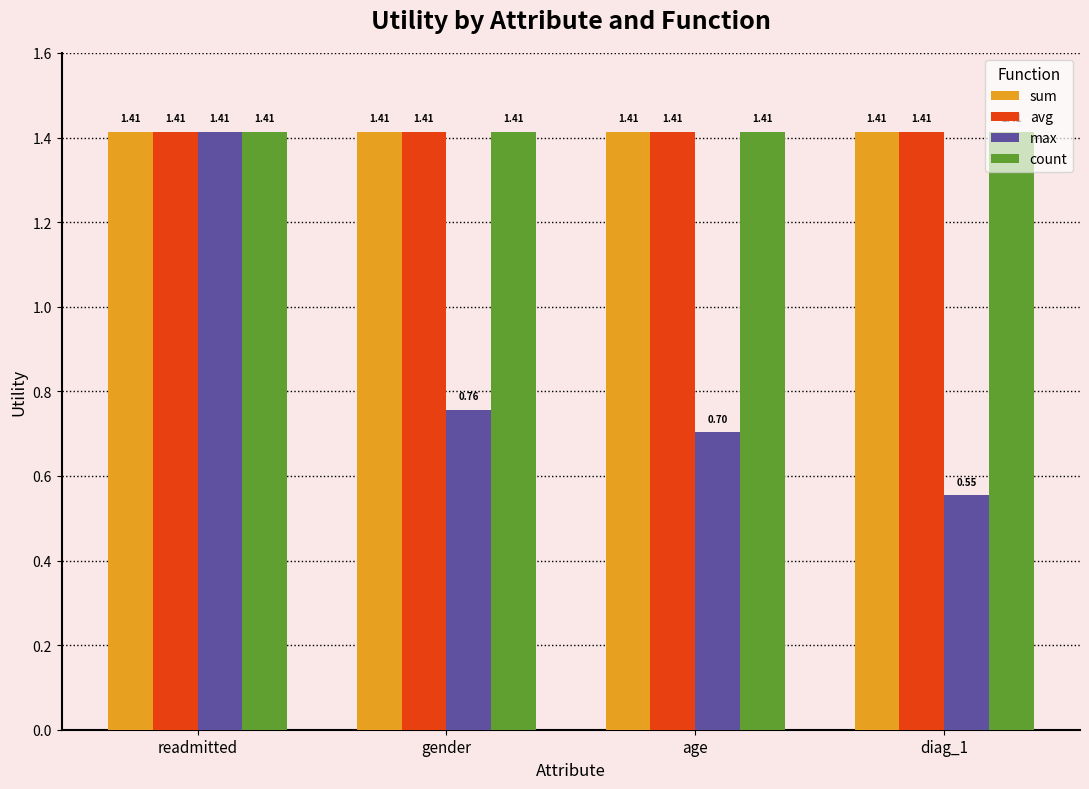

Which label corresponds to the smallest value in the chart?

diag_1